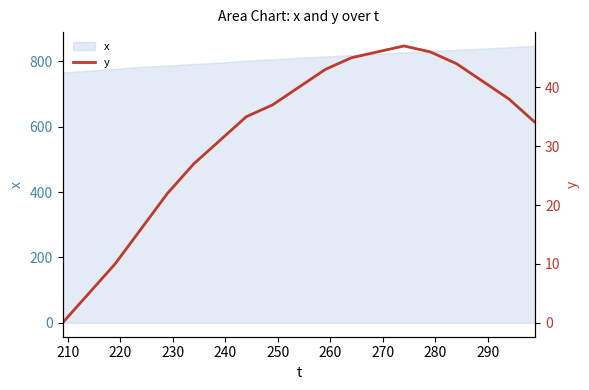

What is the maximum value for x?

847